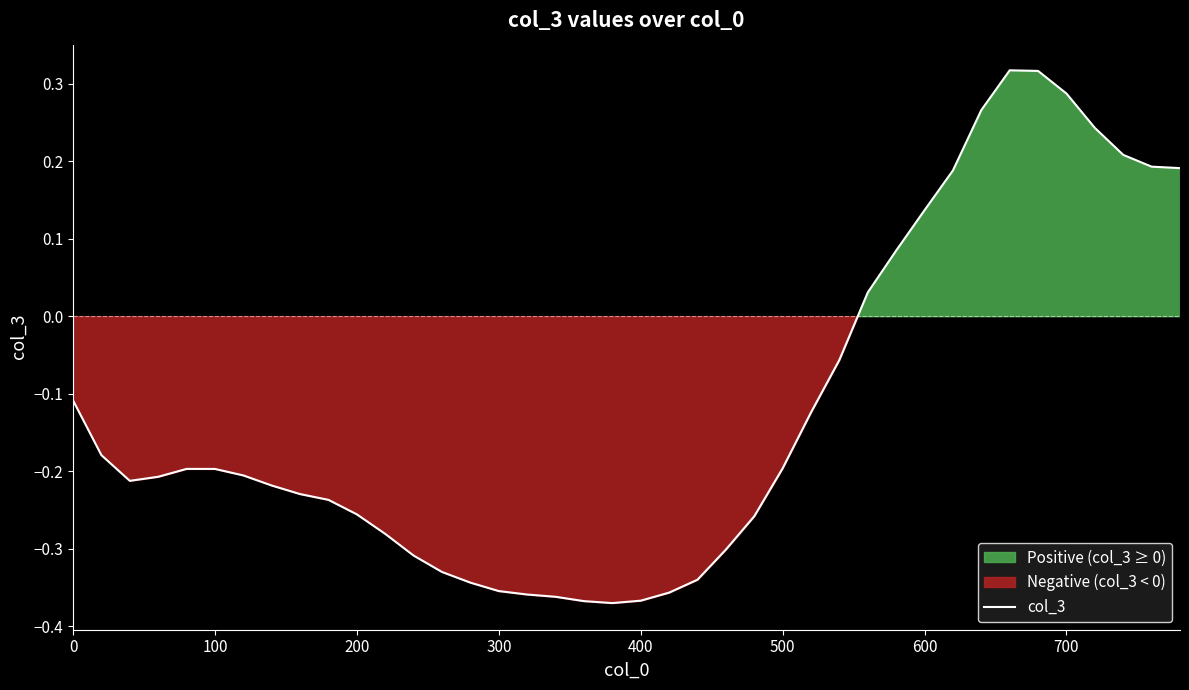

The value of col_3 at 100 is -0.1. True or false?

False